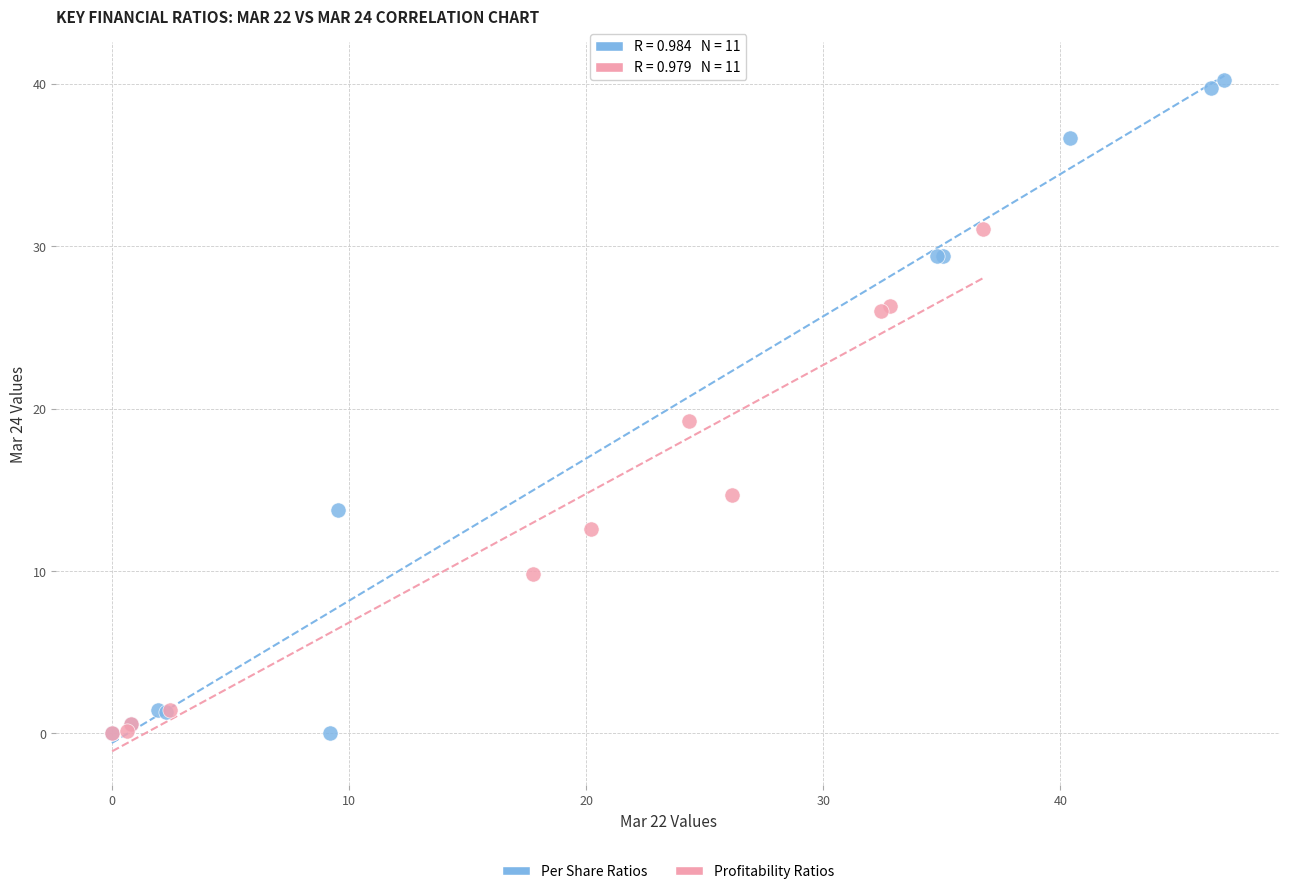

Which series has the largest Y range (max minus min)?

Per Share Ratios